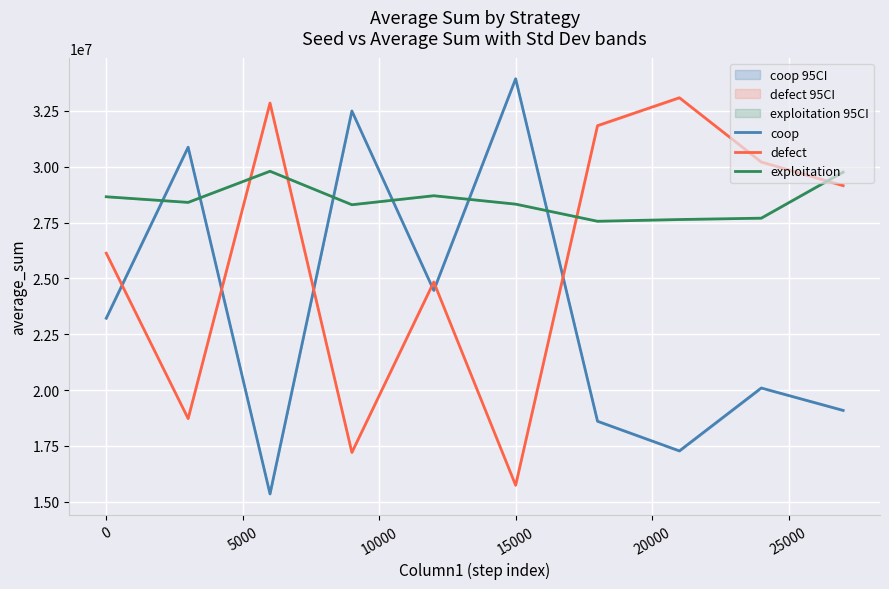

Which series ends up on top after the final intersection of defect and exploitation?

exploitation